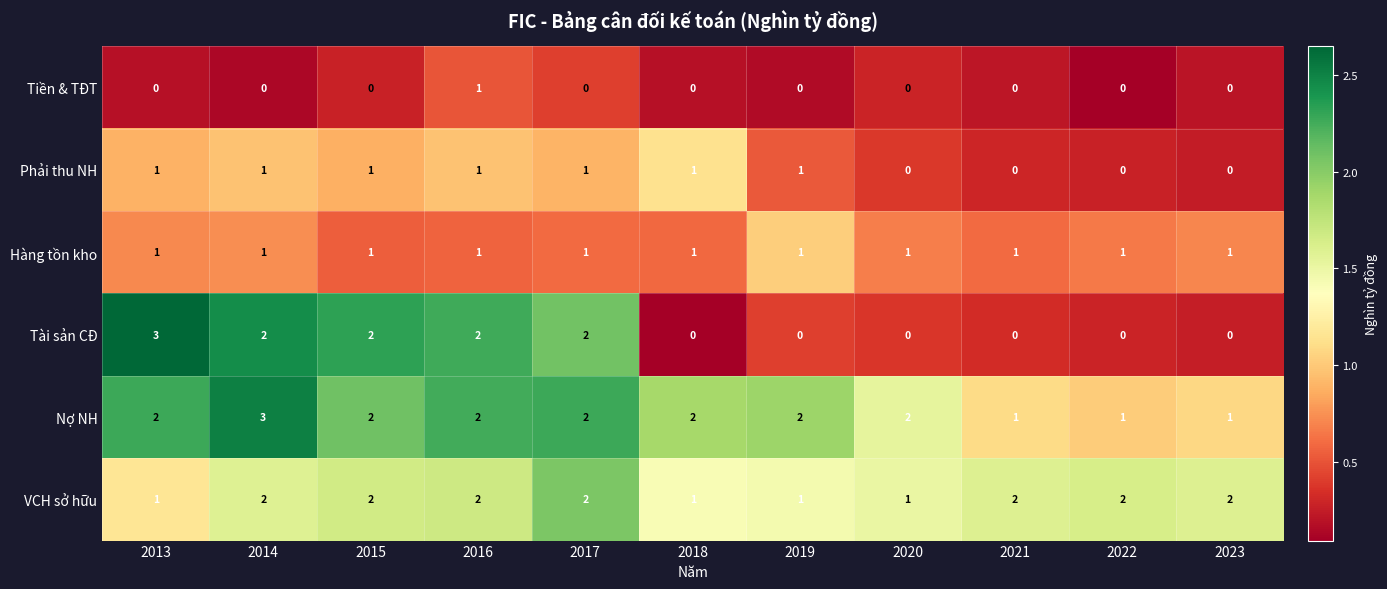

Which series has the largest total across all categories?

Nợ NH